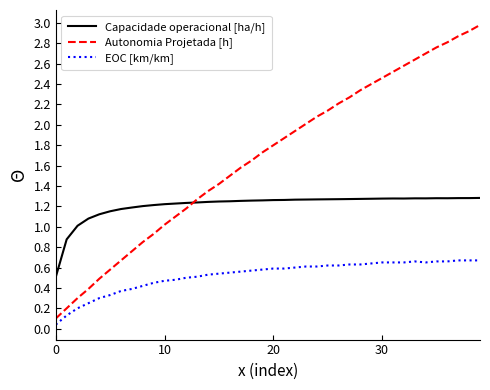

Which series has the widest spread of values?

Autonomia Projetada [h]